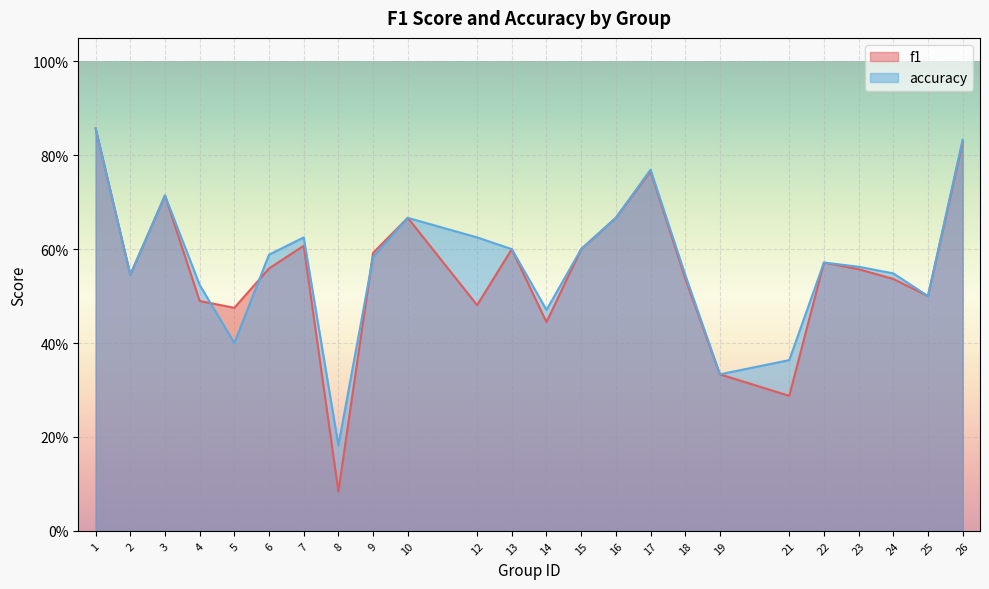

What is the value of the f1 point at the 17th from the left?

0.5